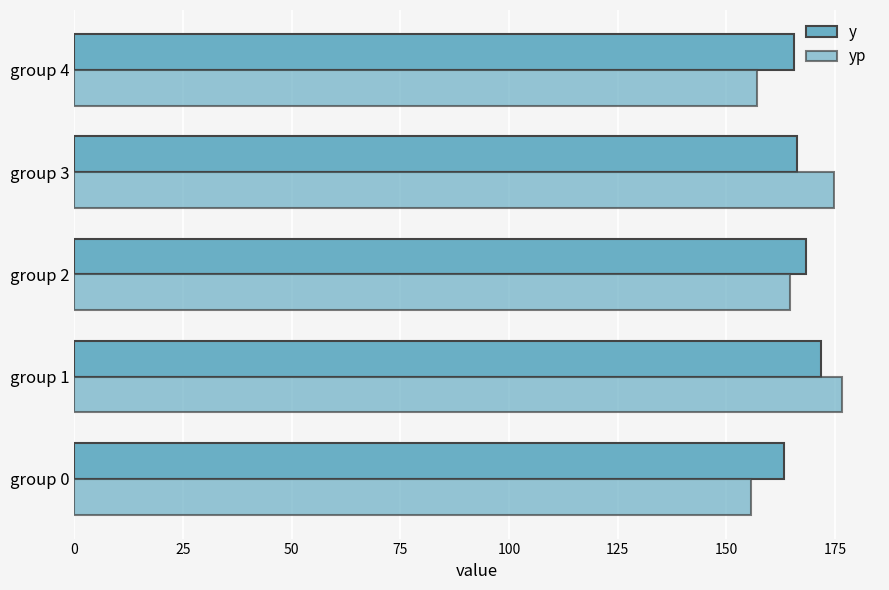

Count the number of categories in the chart.

5